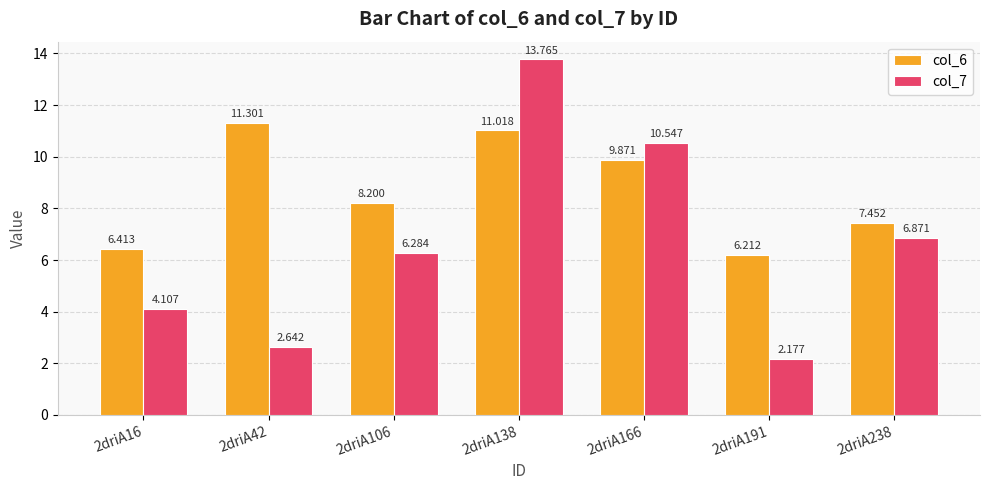

At which label is col_7 closest to 7?

2driA238